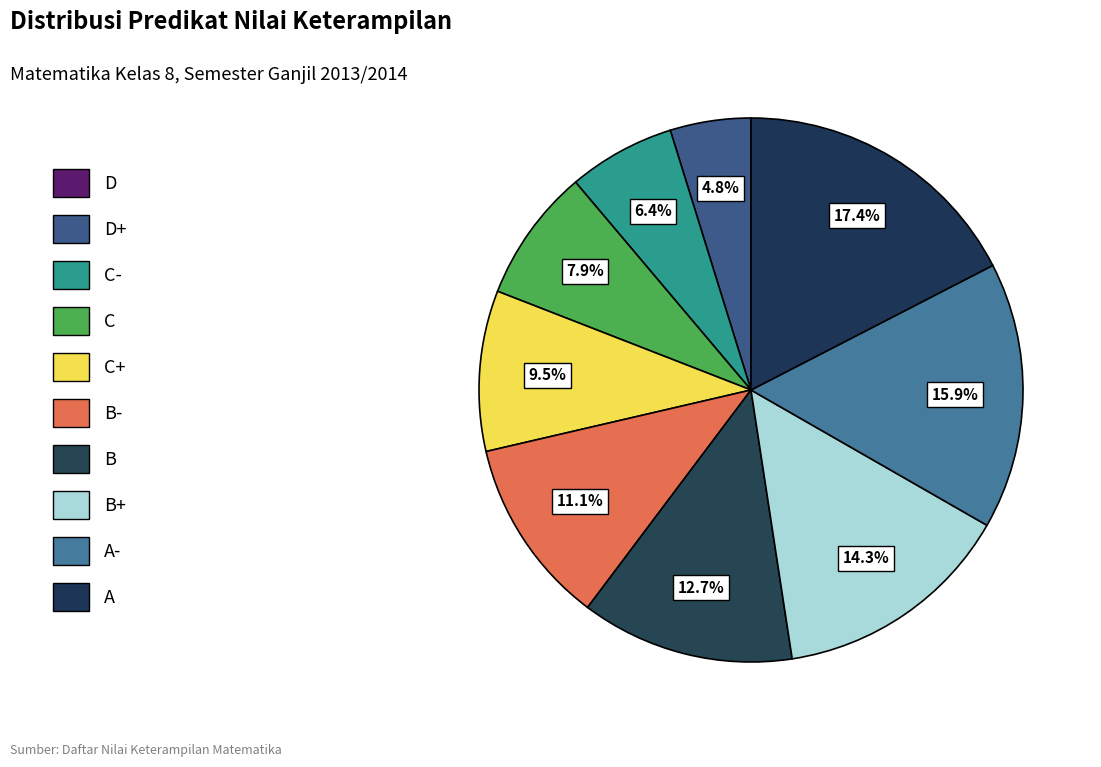

Is there any slice that represents more than half of the pie?

No